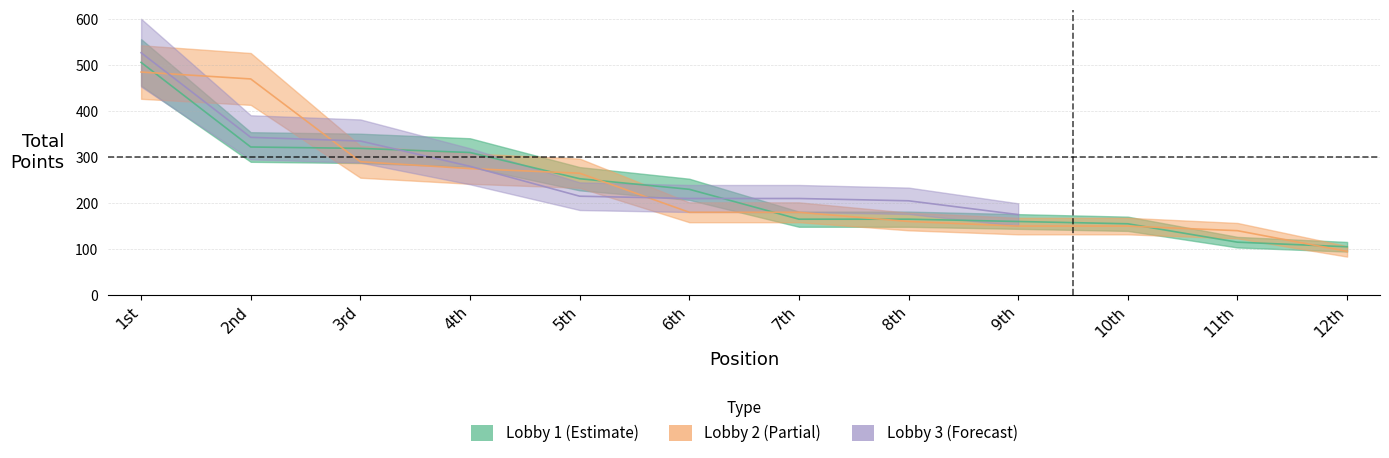

How many values in the Lobby 1 Total series exceed 230?

5